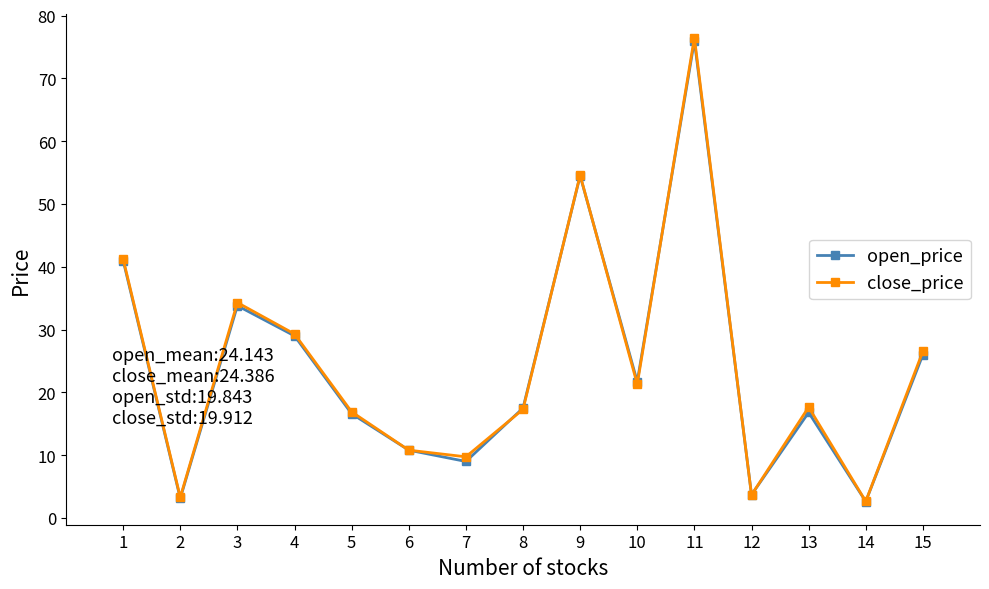

Is the value of close_price at 13 greater than the value of open_price at 2?

Yes